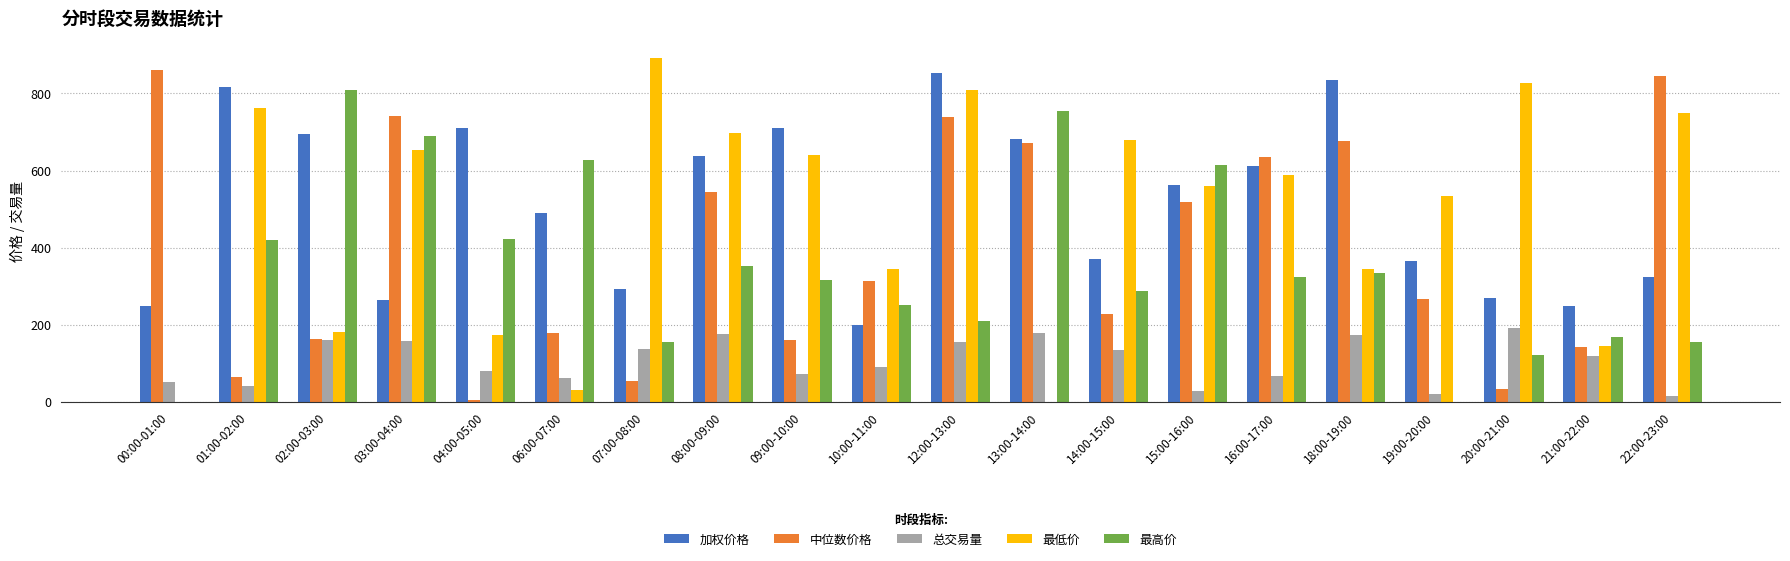

What is the sum of all 最低价 values?

9612.5